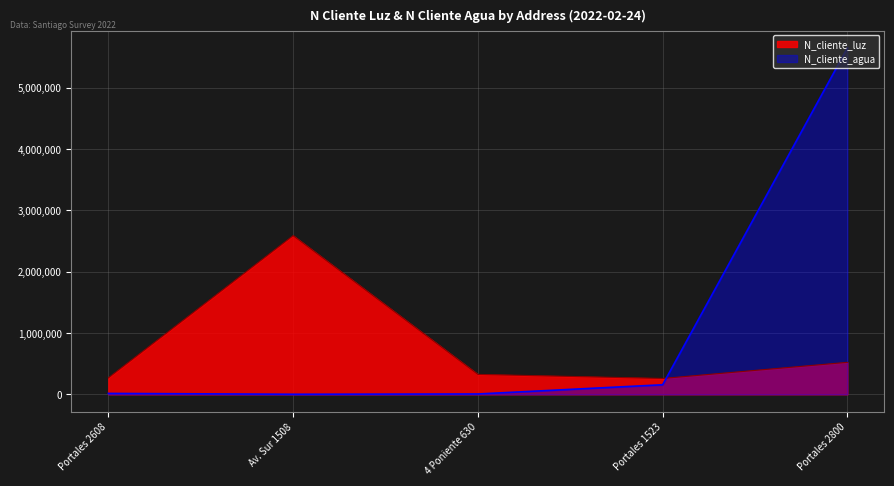

Reading left to right, transcribe all the data shown in this chart.

N_cliente_luz: 268734	2586314	324732	258663	521566
N_cliente_agua: 15036	1234	5874	155886	5645645